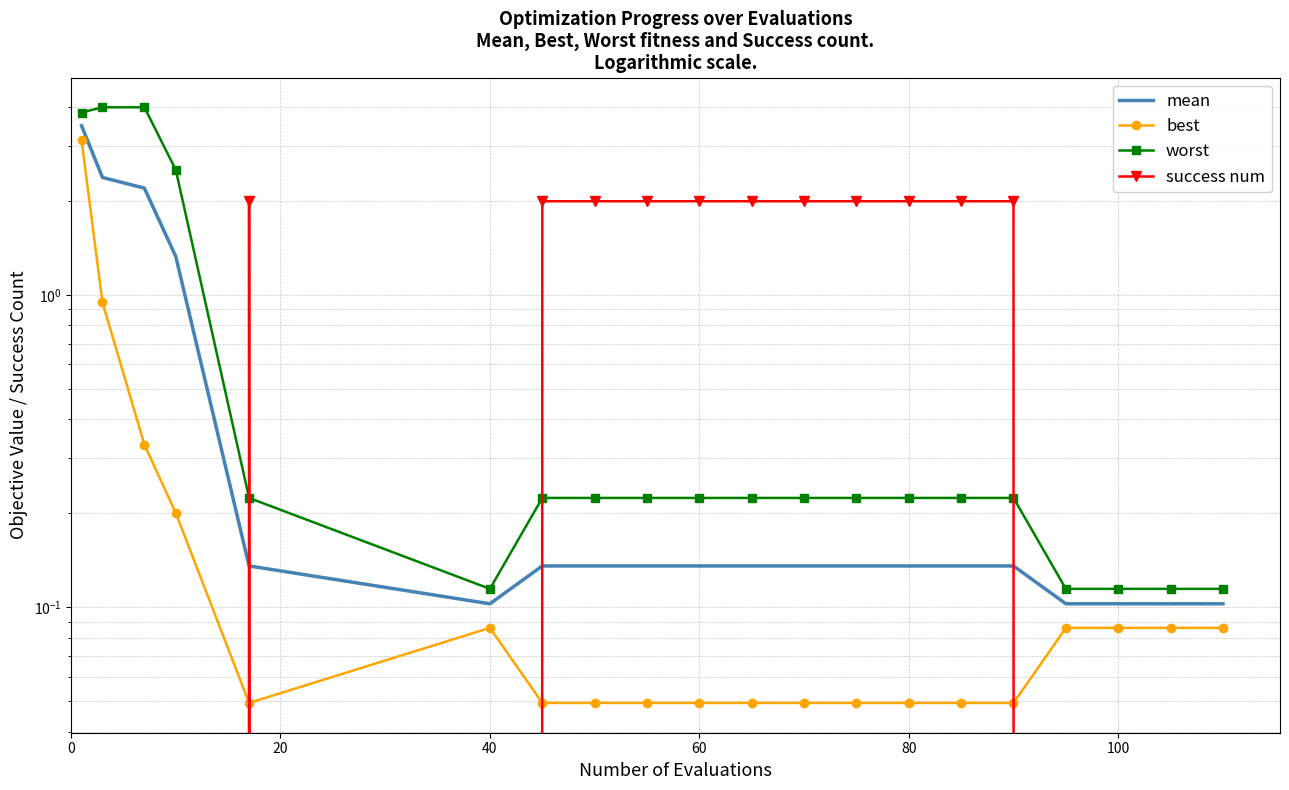

How many success num values are between 0 and 2?

20